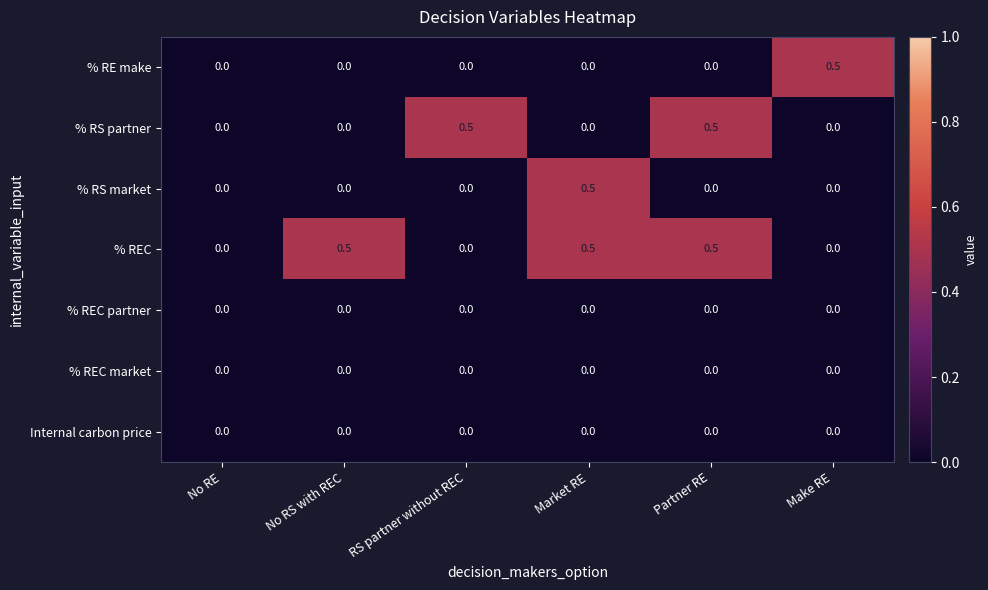

What is the spread (max minus min) of values at Make RE?

0.5